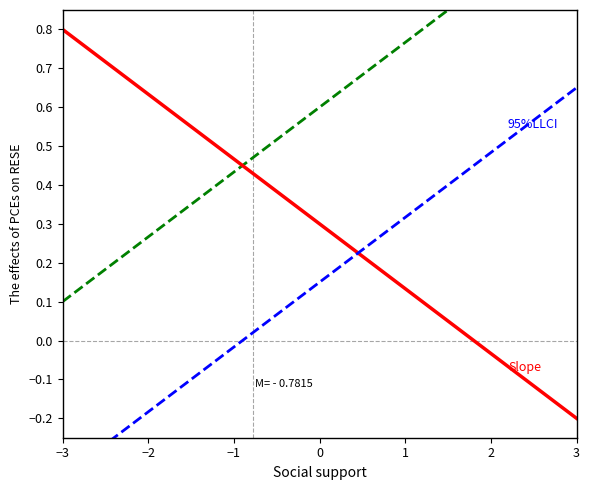

At how many categories does at least one series exceed 0?

40